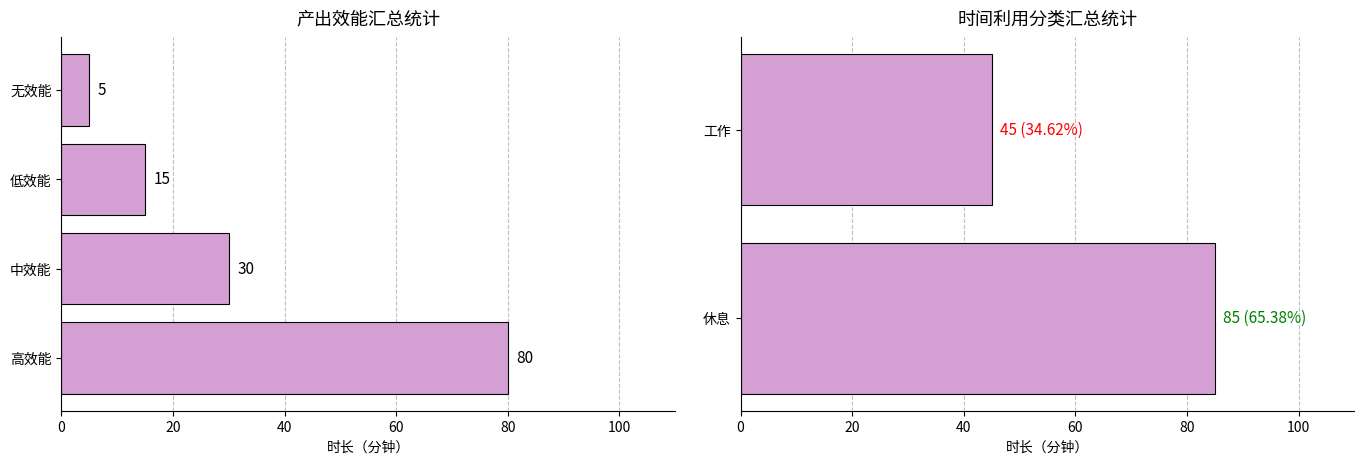

What is the minimum value shown in the chart?

5